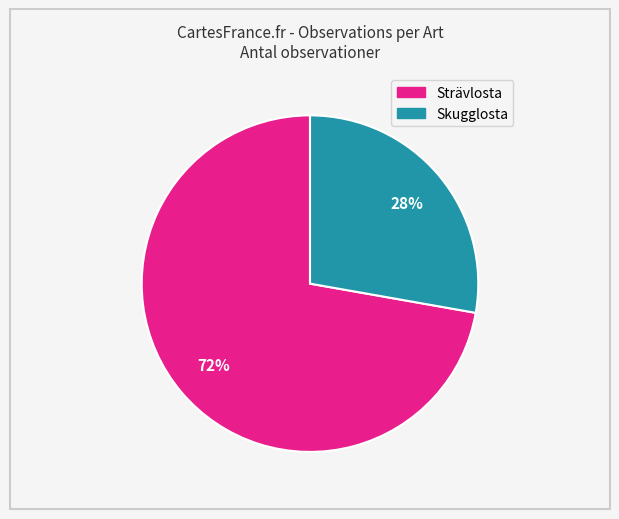

To the nearest percent, what is the difference between the largest and smallest slice percentages?

44%